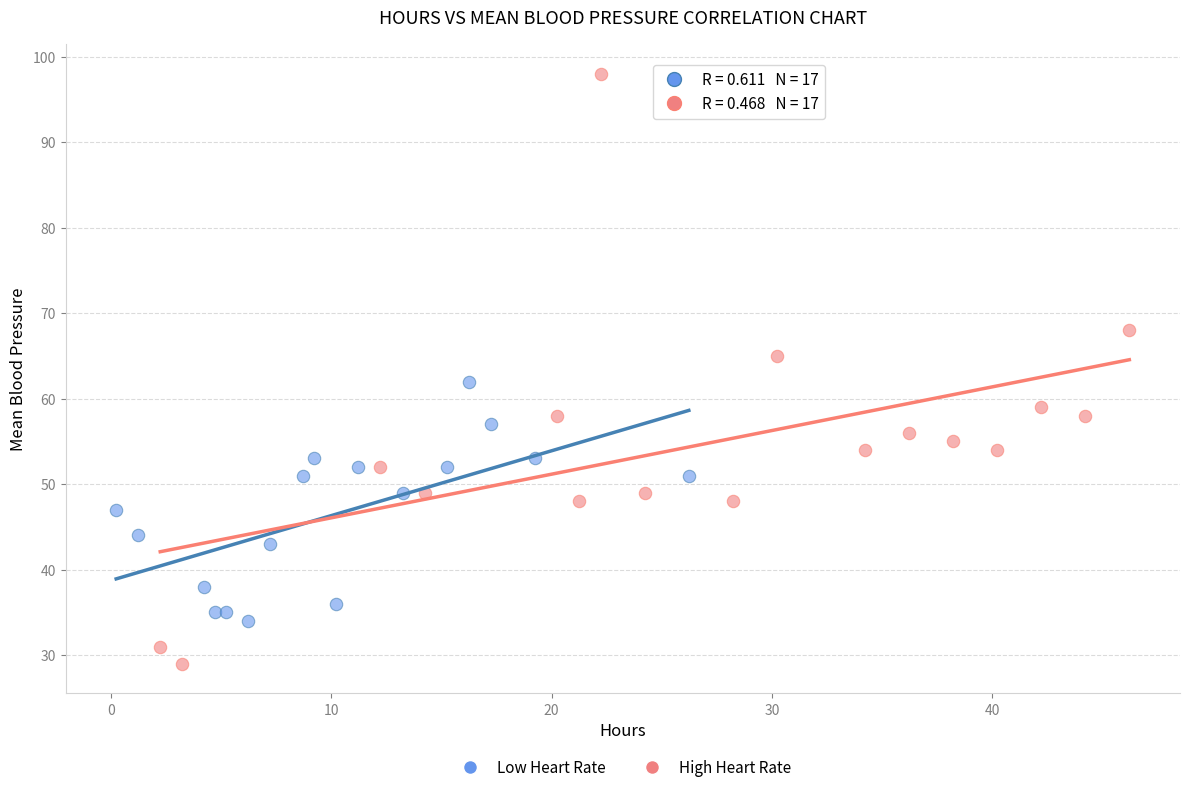

Which series reaches the maximum Y coordinate?

High Heart Rate